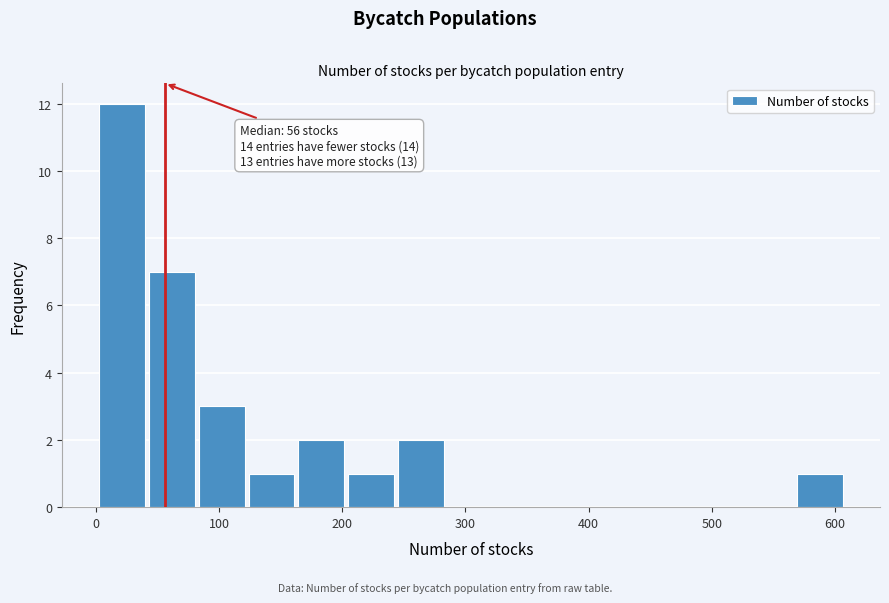

Over which range of the x-axis is the bar tallest?

0 to 40